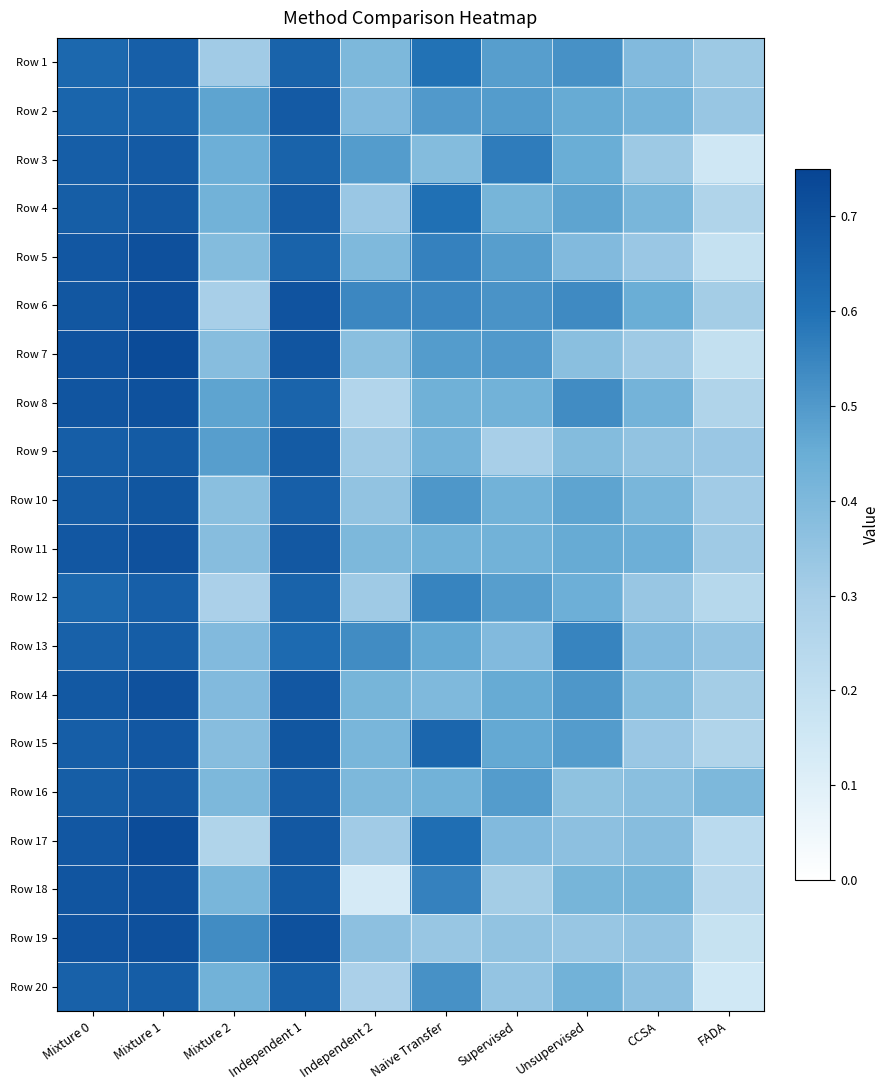

Reading right to left, transcribe all the data shown in this chart.

Row 1: FADA=0.3	CCSA=0.4	Unsupervised=0.5	Supervised=0.5	Naive Transfer=0.6	Independent 2=0.4	Independent 1=0.6	Mixture 2=0.3	Mixture 1=0.7	Mixture 0=0.6
Row 2: FADA=0.3	CCSA=0.4	Unsupervised=0.5	Supervised=0.5	Naive Transfer=0.5	Independent 2=0.4	Independent 1=0.7	Mixture 2=0.5	Mixture 1=0.6	Mixture 0=0.6
Row 3: FADA=0.2	CCSA=0.3	Unsupervised=0.4	Supervised=0.6	Naive Transfer=0.4	Independent 2=0.5	Independent 1=0.6	Mixture 2=0.4	Mixture 1=0.7	Mixture 0=0.7
Row 4: FADA=0.3	CCSA=0.4	Unsupervised=0.5	Supervised=0.4	Naive Transfer=0.6	Independent 2=0.3	Independent 1=0.7	Mixture 2=0.4	Mixture 1=0.7	Mixture 0=0.7
Row 5: FADA=0.2	CCSA=0.3	Unsupervised=0.4	Supervised=0.5	Naive Transfer=0.6	Independent 2=0.4	Independent 1=0.6	Mixture 2=0.4	Mixture 1=0.7	Mixture 0=0.7
Row 6: FADA=0.3	CCSA=0.4	Unsupervised=0.5	Supervised=0.5	Naive Transfer=0.5	Independent 2=0.5	Independent 1=0.7	Mixture 2=0.3	Mixture 1=0.7	Mixture 0=0.7
Row 7: FADA=0.2	CCSA=0.3	Unsupervised=0.4	Supervised=0.5	Naive Transfer=0.5	Independent 2=0.4	Independent 1=0.7	Mixture 2=0.4	Mixture 1=0.7	Mixture 0=0.7
Row 8: FADA=0.3	CCSA=0.4	Unsupervised=0.5	Supervised=0.4	Naive Transfer=0.4	Independent 2=0.3	Independent 1=0.6	Mixture 2=0.5	Mixture 1=0.7	Mixture 0=0.7
Row 9: FADA=0.3	CCSA=0.4	Unsupervised=0.4	Supervised=0.3	Naive Transfer=0.4	Independent 2=0.3	Independent 1=0.7	Mixture 2=0.5	Mixture 1=0.7	Mixture 0=0.7
Row 10: FADA=0.3	CCSA=0.4	Unsupervised=0.5	Supervised=0.4	Naive Transfer=0.5	Independent 2=0.4	Independent 1=0.7	Mixture 2=0.4	Mixture 1=0.7	Mixture 0=0.7
Row 11: FADA=0.3	CCSA=0.4	Unsupervised=0.5	Supervised=0.4	Naive Transfer=0.4	Independent 2=0.4	Independent 1=0.7	Mixture 2=0.4	Mixture 1=0.7	Mixture 0=0.7
Row 12: FADA=0.2	CCSA=0.3	Unsupervised=0.4	Supervised=0.5	Naive Transfer=0.6	Independent 2=0.3	Independent 1=0.6	Mixture 2=0.3	Mixture 1=0.7	Mixture 0=0.6
Row 13: FADA=0.3	CCSA=0.4	Unsupervised=0.6	Supervised=0.4	Naive Transfer=0.5	Independent 2=0.5	Independent 1=0.6	Mixture 2=0.4	Mixture 1=0.7	Mixture 0=0.7
Row 14: FADA=0.3	CCSA=0.4	Unsupervised=0.5	Supervised=0.5	Naive Transfer=0.4	Independent 2=0.4	Independent 1=0.7	Mixture 2=0.4	Mixture 1=0.7	Mixture 0=0.7
Row 15: FADA=0.3	CCSA=0.3	Unsupervised=0.5	Supervised=0.5	Naive Transfer=0.6	Independent 2=0.4	Independent 1=0.7	Mixture 2=0.4	Mixture 1=0.7	Mixture 0=0.7
Row 16: FADA=0.4	CCSA=0.4	Unsupervised=0.4	Supervised=0.5	Naive Transfer=0.4	Independent 2=0.4	Independent 1=0.7	Mixture 2=0.4	Mixture 1=0.7	Mixture 0=0.7
Row 17: FADA=0.2	CCSA=0.4	Unsupervised=0.4	Supervised=0.4	Naive Transfer=0.6	Independent 2=0.3	Independent 1=0.7	Mixture 2=0.3	Mixture 1=0.7	Mixture 0=0.7
Row 18: FADA=0.2	CCSA=0.4	Unsupervised=0.4	Supervised=0.3	Naive Transfer=0.6	Independent 2=0.1	Independent 1=0.7	Mixture 2=0.4	Mixture 1=0.7	Mixture 0=0.7
Row 19: FADA=0.2	CCSA=0.3	Unsupervised=0.3	Supervised=0.4	Naive Transfer=0.3	Independent 2=0.4	Independent 1=0.7	Mixture 2=0.5	Mixture 1=0.7	Mixture 0=0.7
Row 20: FADA=0.1	CCSA=0.4	Unsupervised=0.4	Supervised=0.3	Naive Transfer=0.5	Independent 2=0.3	Independent 1=0.7	Mixture 2=0.4	Mixture 1=0.7	Mixture 0=0.7